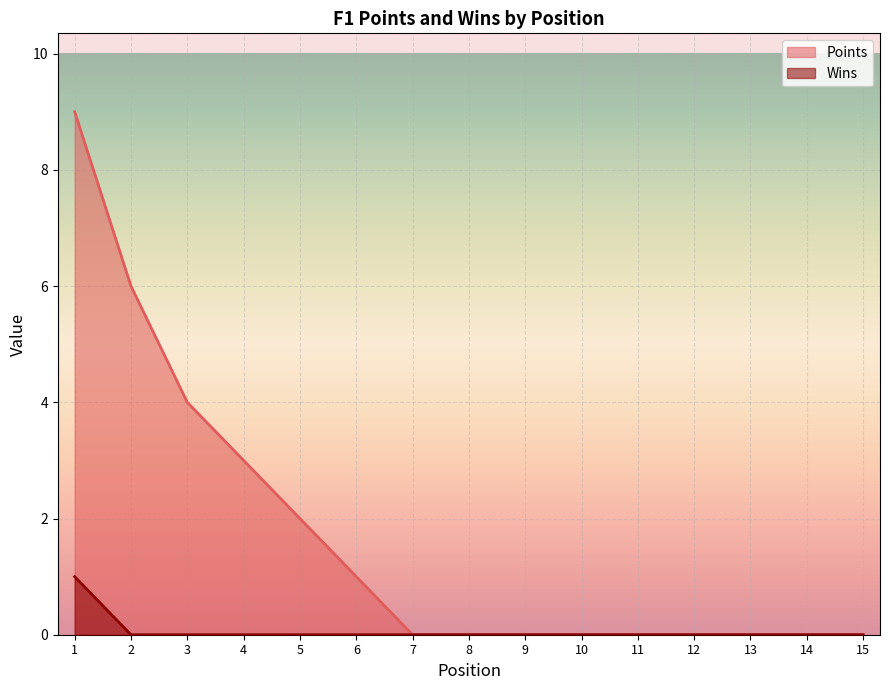

At 8, list the series in order from smallest to largest.

Points, Wins